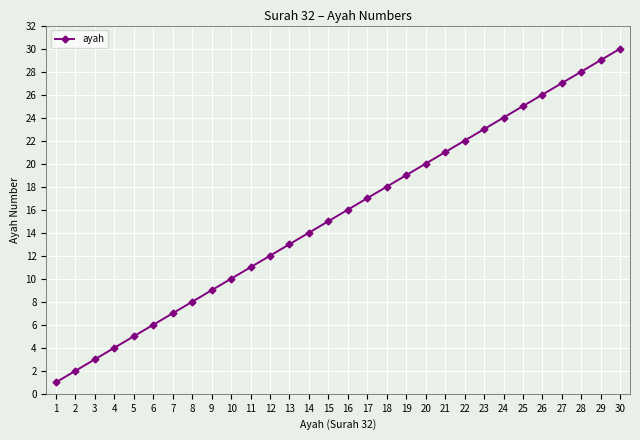

What is the change in value from 7 to 13?

+6